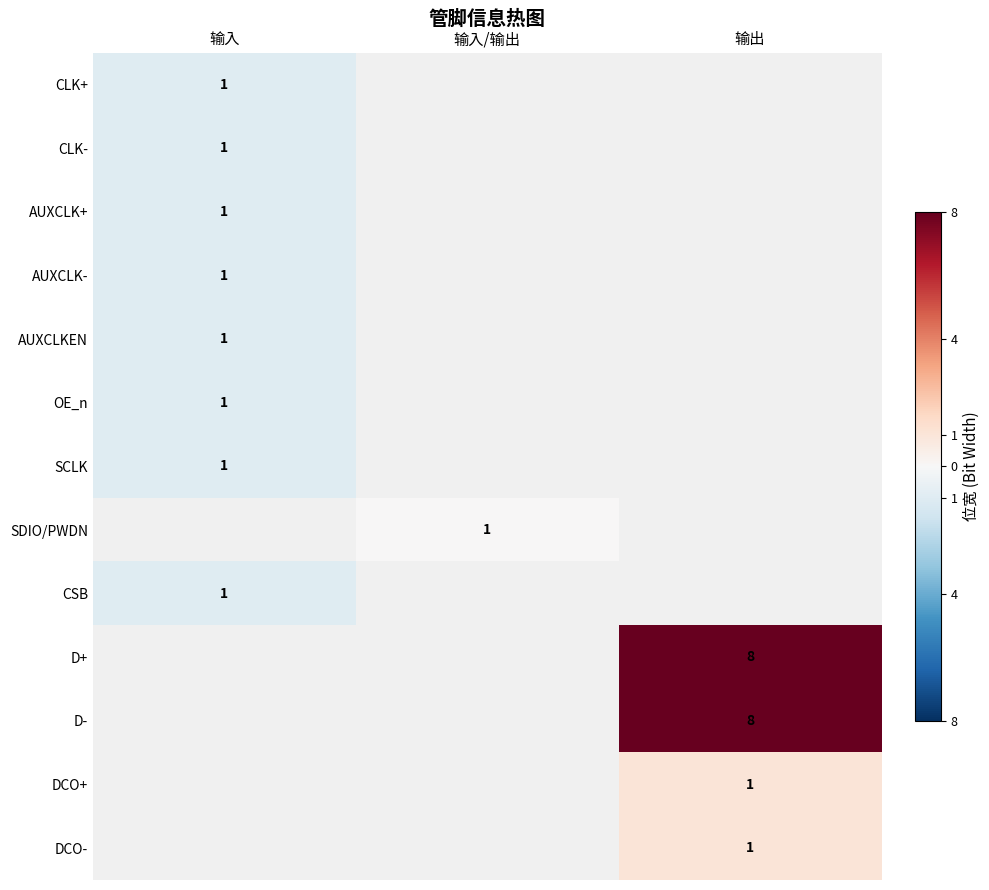

Is it true that SCLK equals 1 at 输入?

True